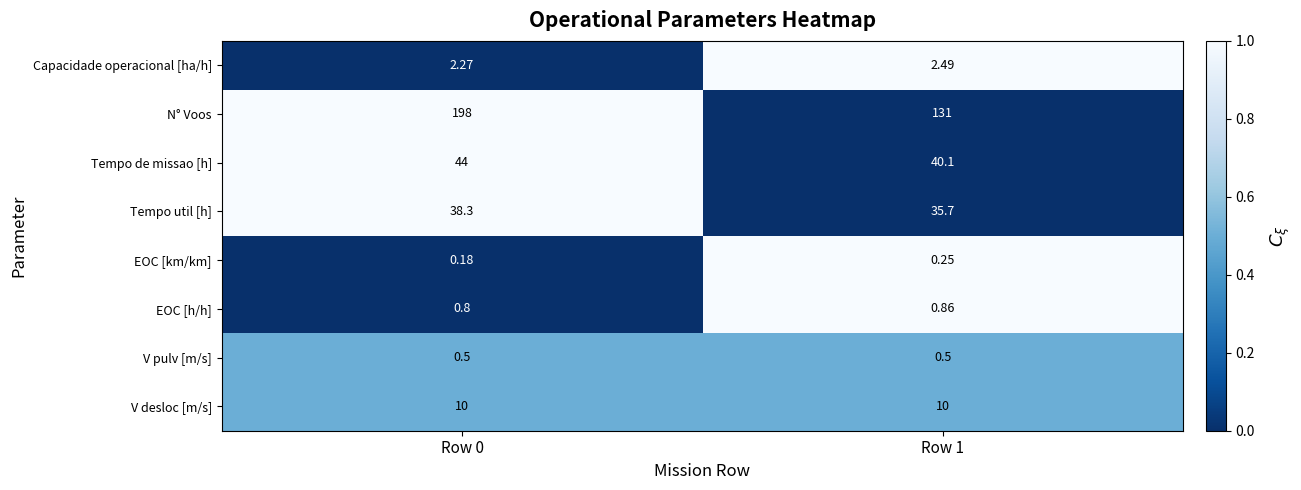

List the series in order of their peak value, lowest first.

EOC [km/km], V pulv [m/s], EOC [h/h], Capacidade operacional [ha/h], V desloc [m/s], Tempo util [h], Tempo de missao [h], N° Voos